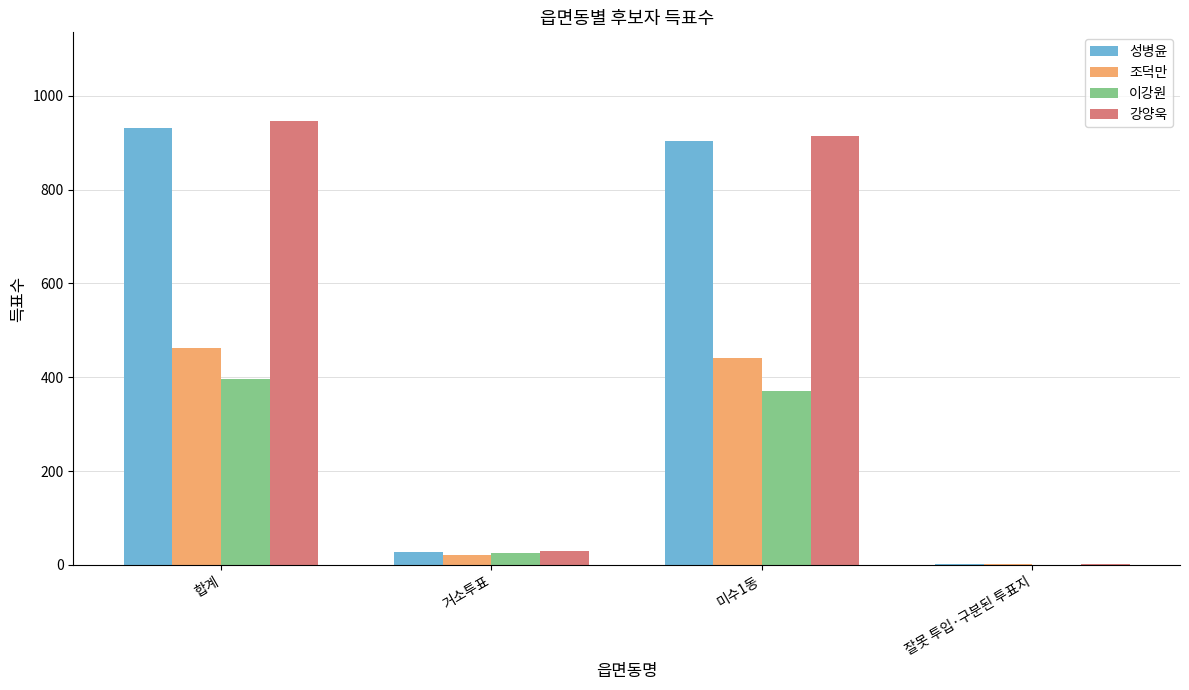

At which label is 조덕만 closest to 232?

미수1동